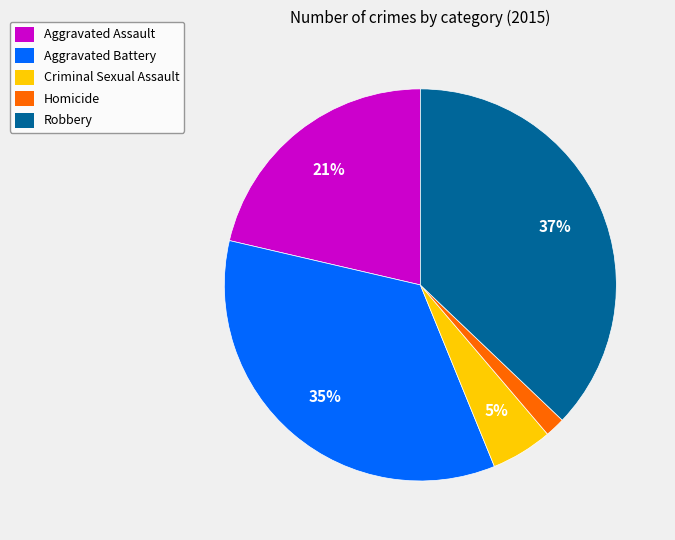

Do Criminal Sexual Assault and Homicide together represent more than half of the pie?

No